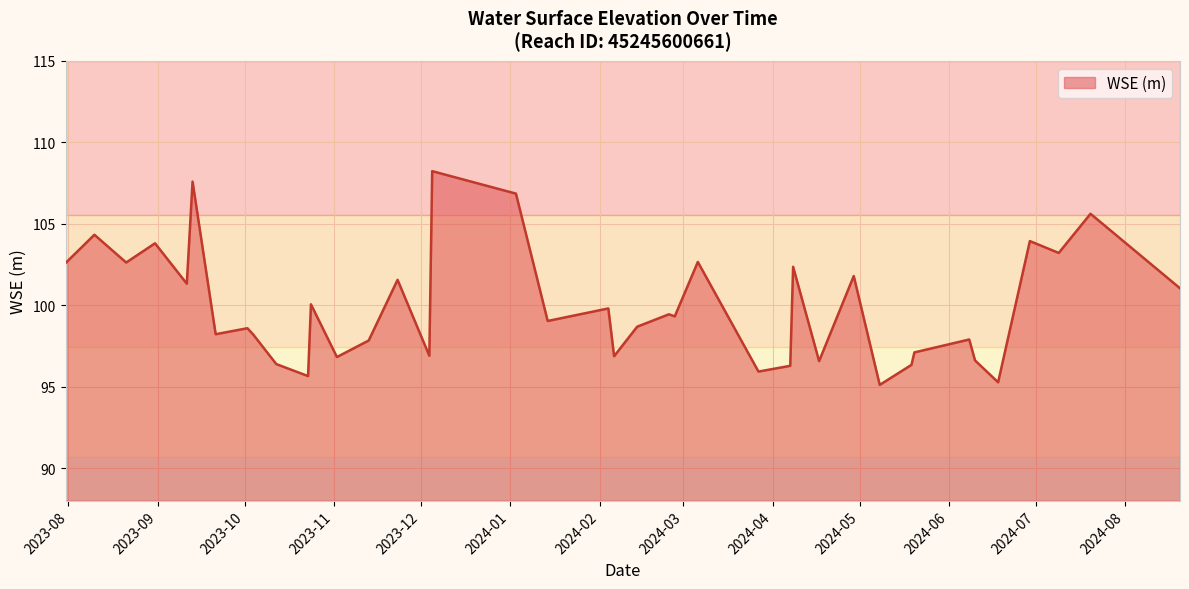

What is the minimum value shown in the chart?

95.1